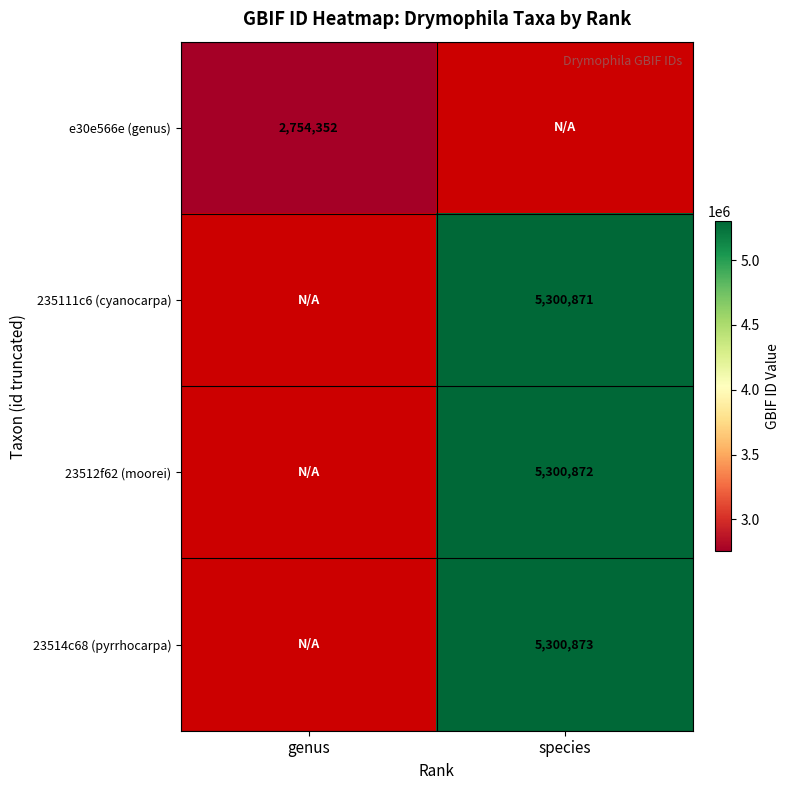

At how many categories does at least one series exceed 3789007?

1